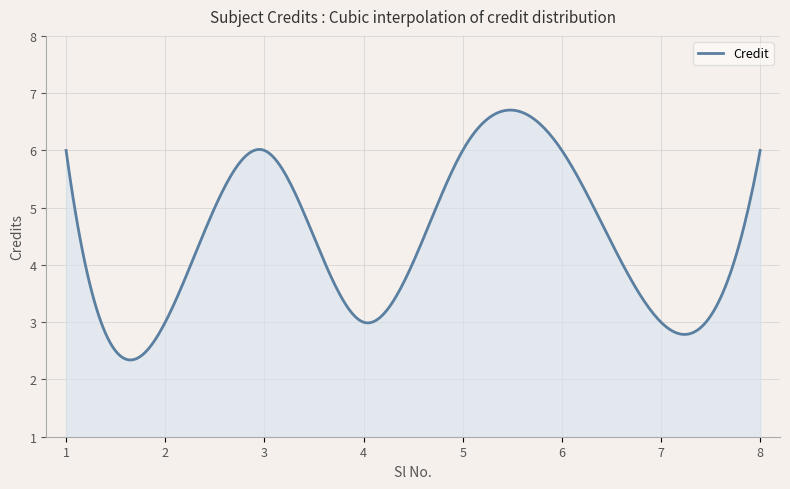

What is the difference between the maximum and minimum values?

4.4